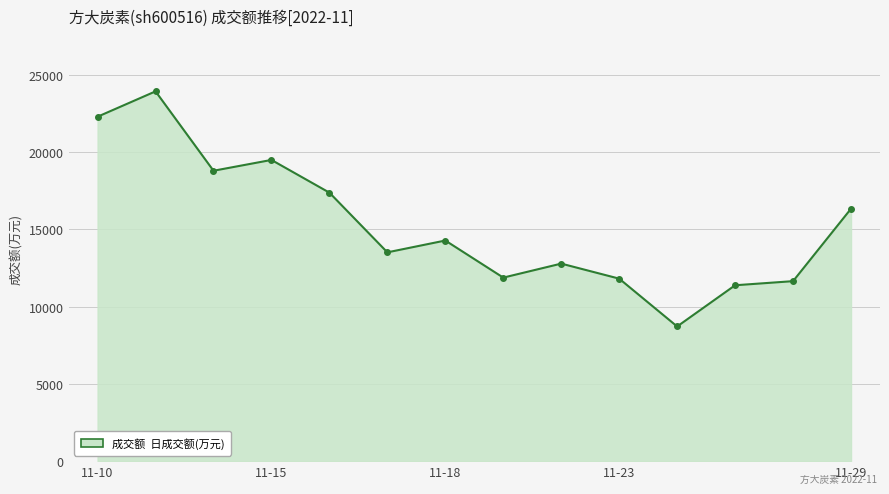

What is the value of the 7th point from the left?

14274